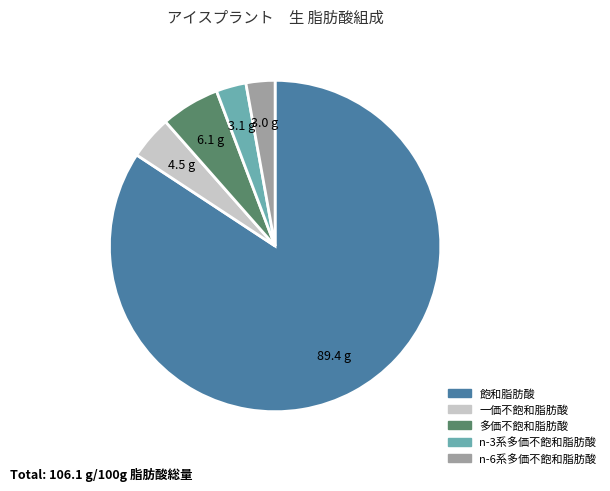

Is the sum of 一価不飽和脂肪酸 and 多価不飽和脂肪酸 greater than half?

No